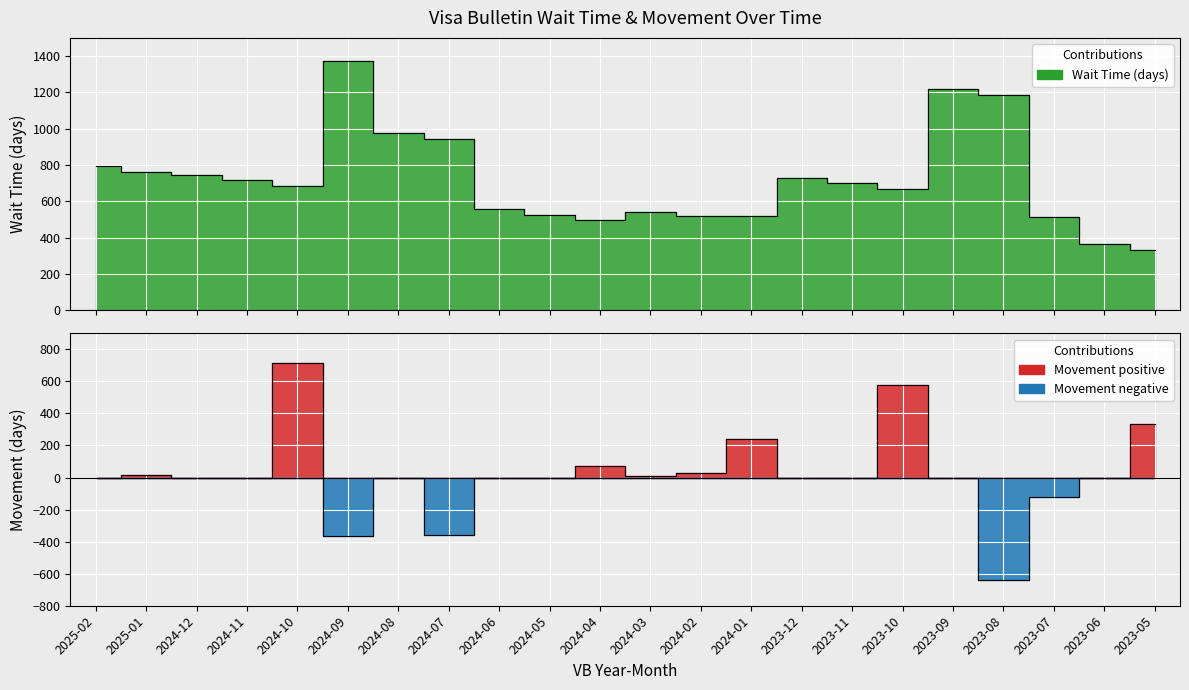

What is the label of the 14th point from the left?

2024-01